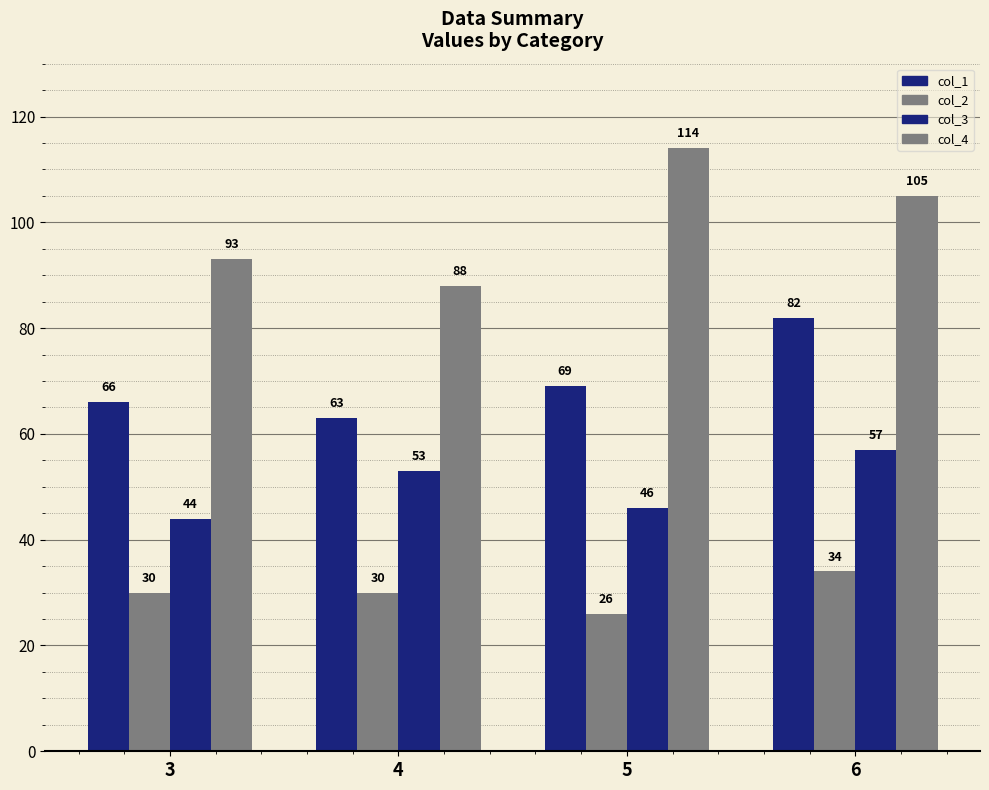

How many groups of bars are there?

4